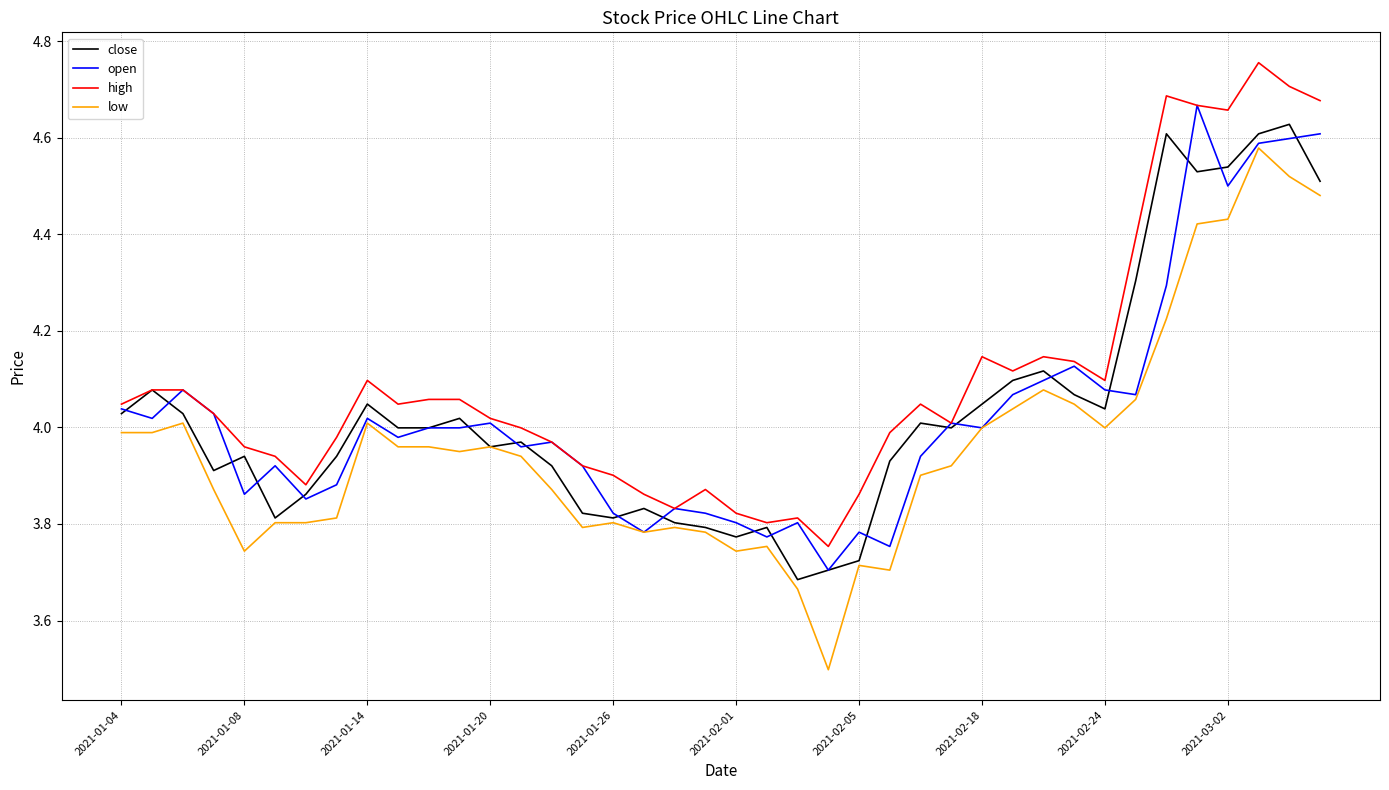

True or false: low and high intersect in this chart.

False